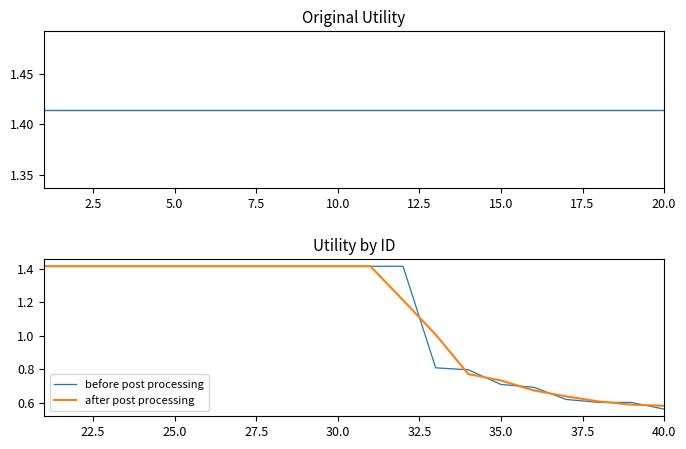

Reading left to right, extract all data points from this chart.

Utility: 1.4	1.4	1.4	1.4	1.4	1.4	1.4	1.4	1.4	1.4	1.4	1.4	1.4	1.4	1.4	1.4	1.4	1.4	1.4	1.4
before post processing: 1.4	1.4	1.4	1.4	1.4	1.4	1.4	1.4	1.4	1.4	1.4	1.4	0.8	0.8	0.7	0.7	0.6	0.6	0.6	0.6
after post processing: 1.4	1.4	1.4	1.4	1.4	1.4	1.4	1.4	1.4	1.4	1.4	1.2	1.0	0.8	0.7	0.7	0.6	0.6	0.6	0.6